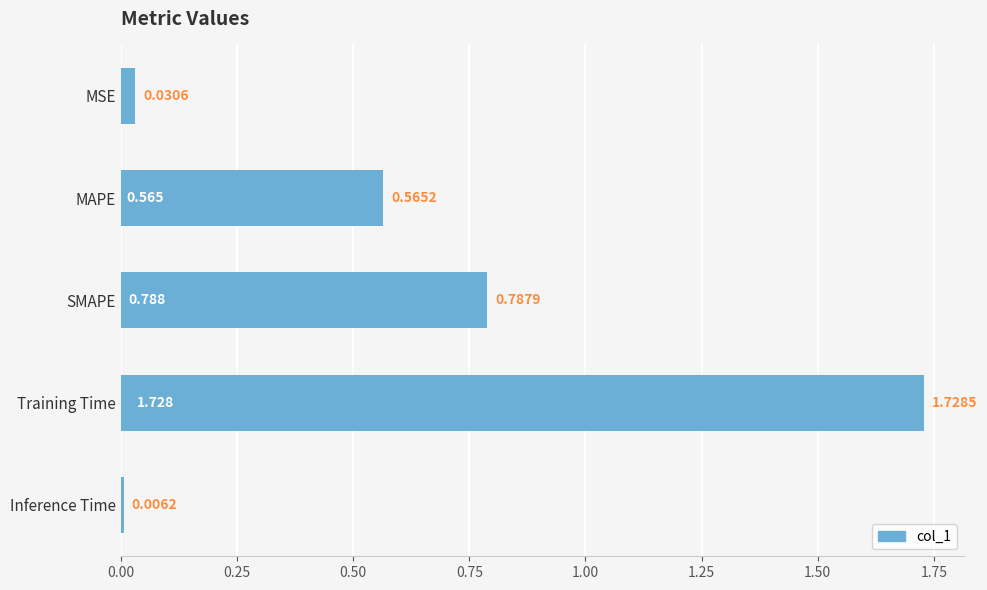

How many bars are there in total?

5